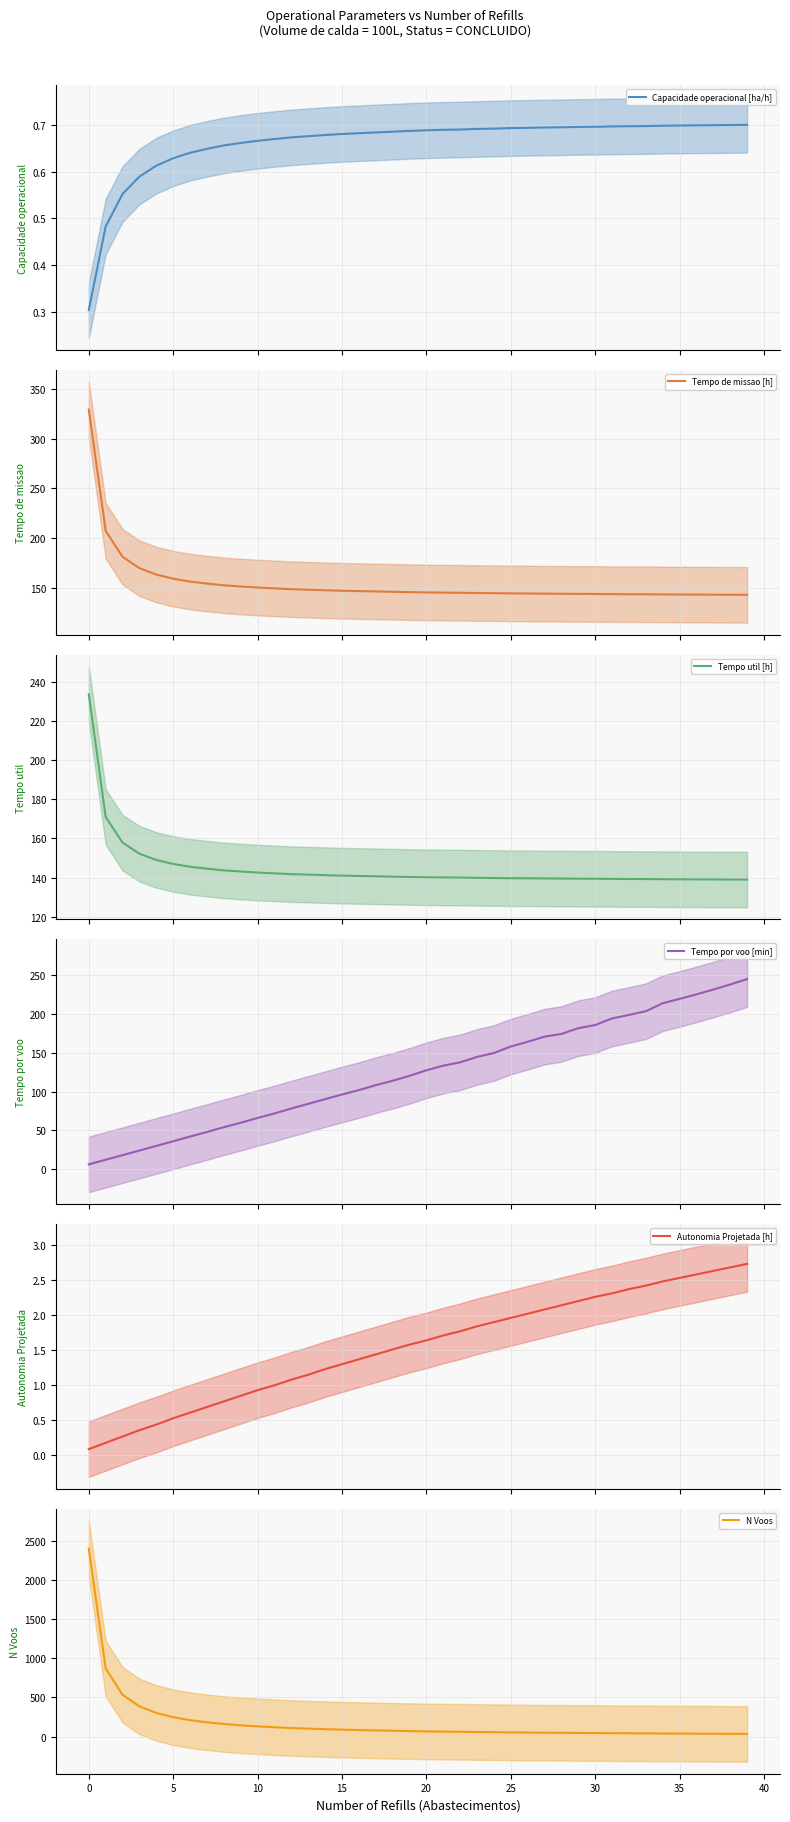

At how many categories does at least one series exceed 123?

40